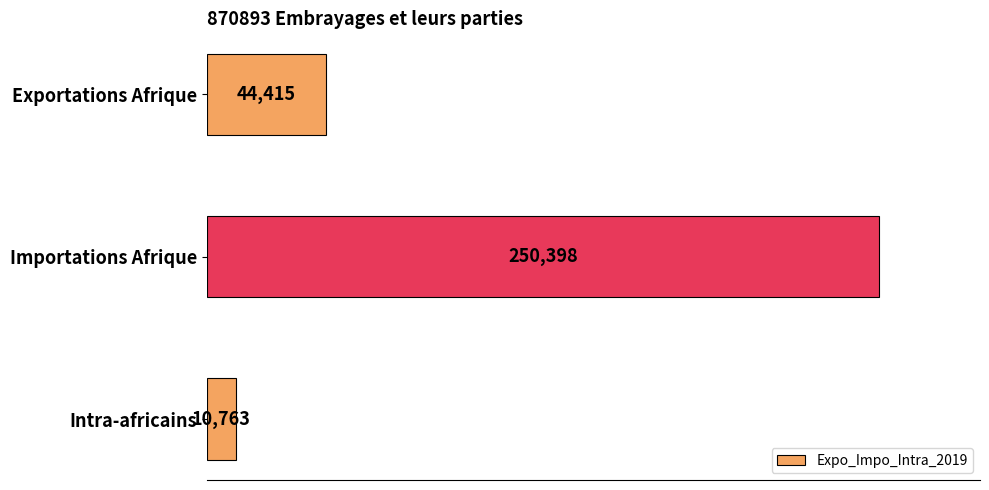

How many values are between 10763 and 250398?

3